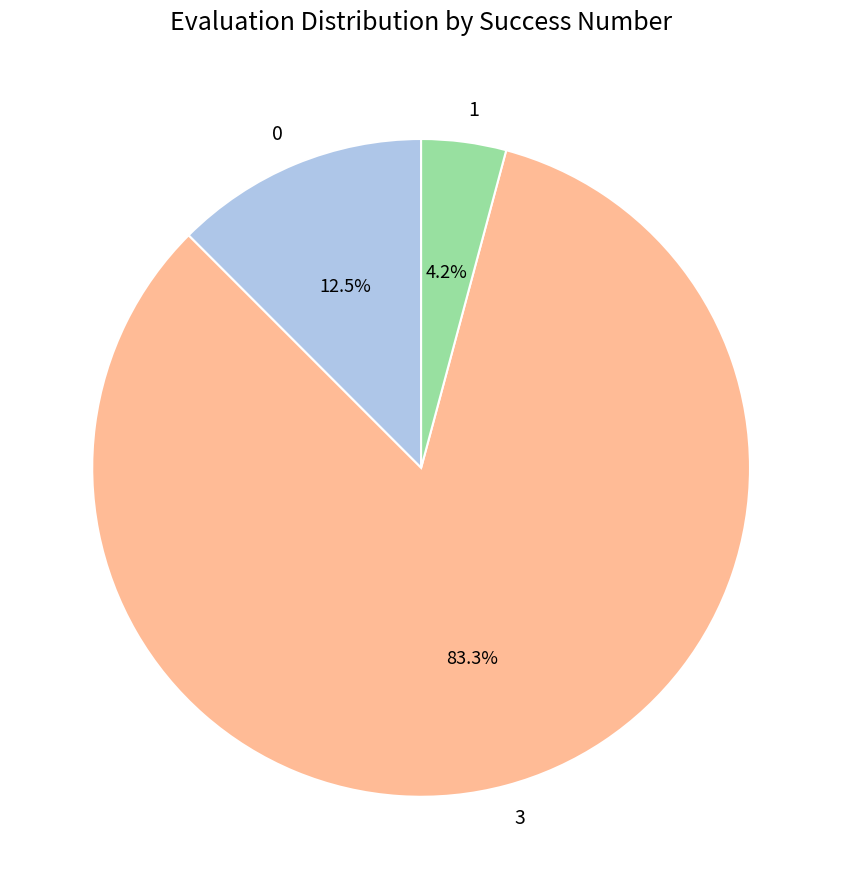

Is there any slice that represents more than half of the pie?

Yes